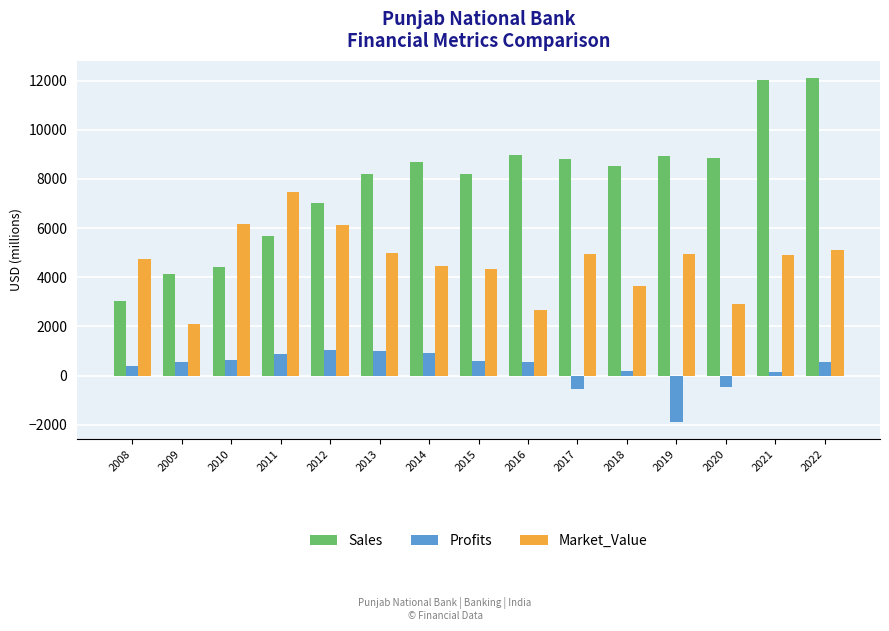

The Market_Value series shows 5103.0 at 2022. True or false?

True